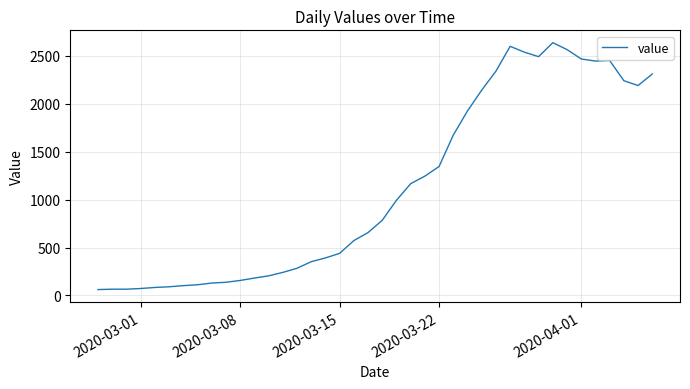

How many lines are shown in the chart?

1